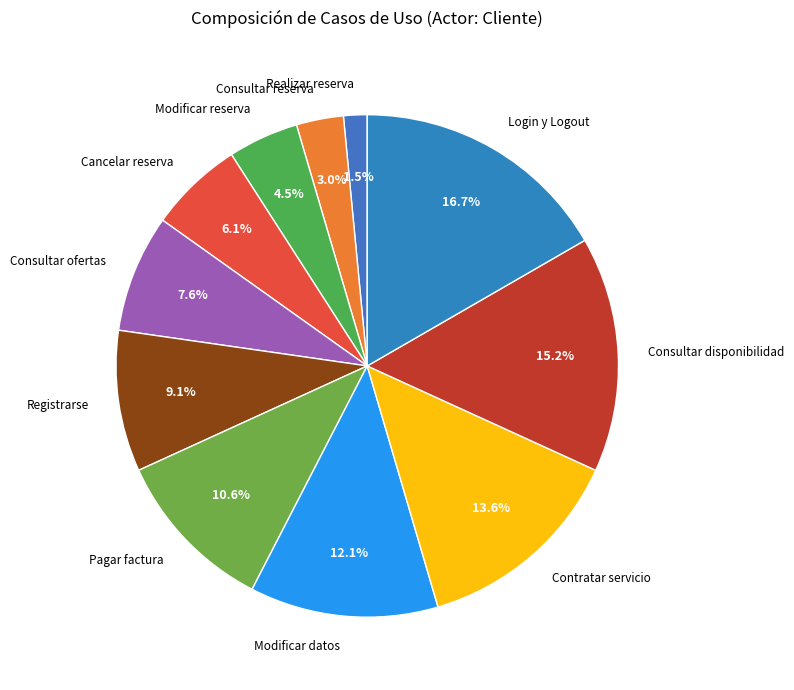

Does any single category account for the majority?

No